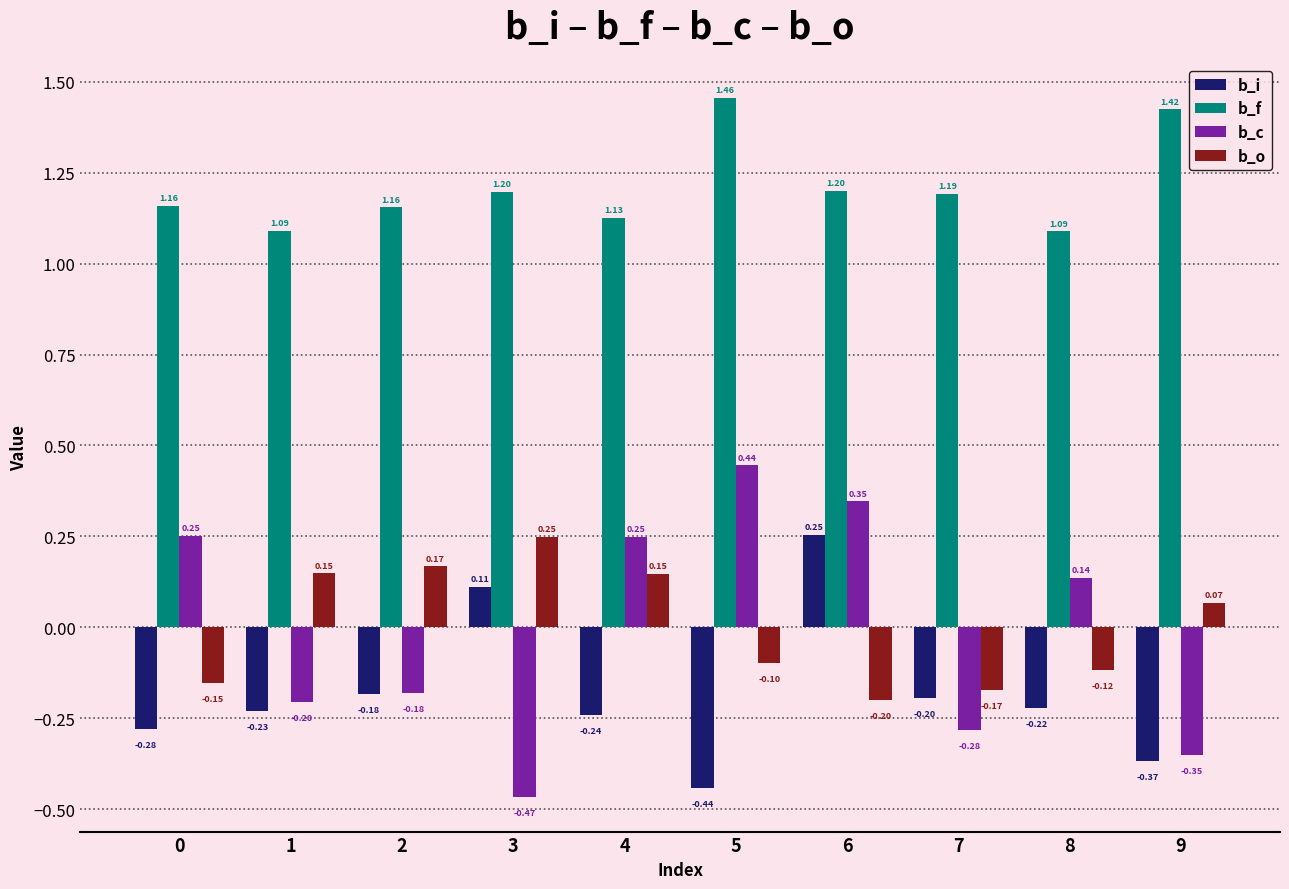

Rank the categories by b_i value from lowest to highest.

5, 9, 0, 4, 1, 8, 7, 2, 3, 6